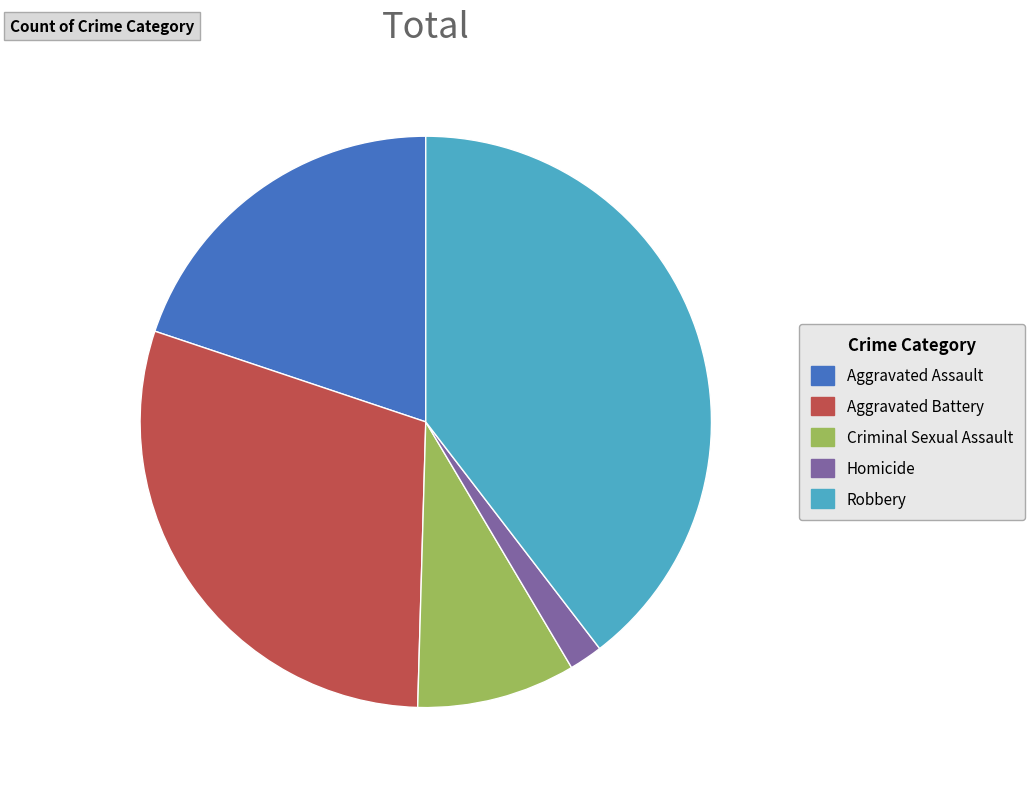

What is the largest slice in the pie chart?

Robbery